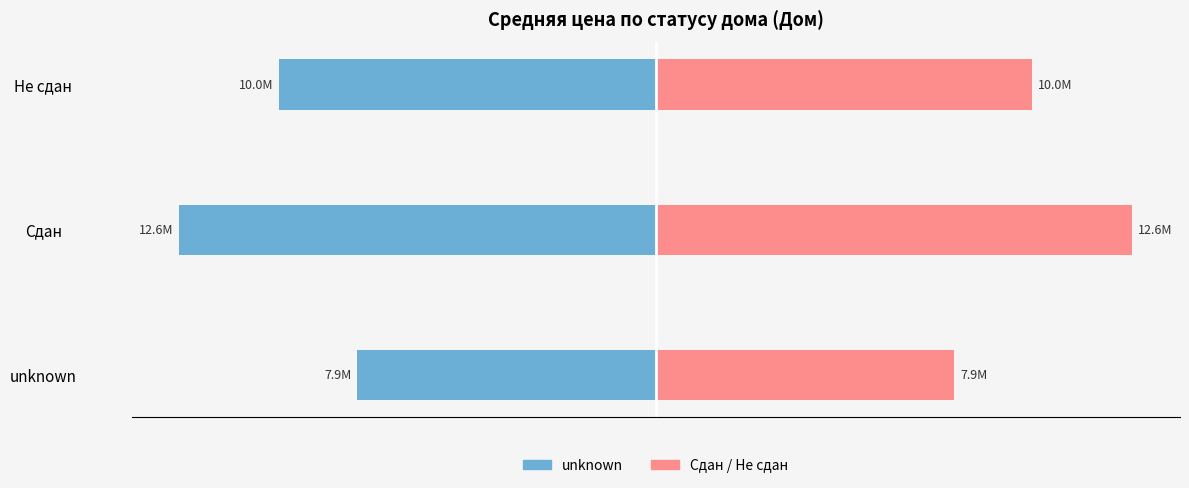

What is the minimum value for unknown?

-12.6